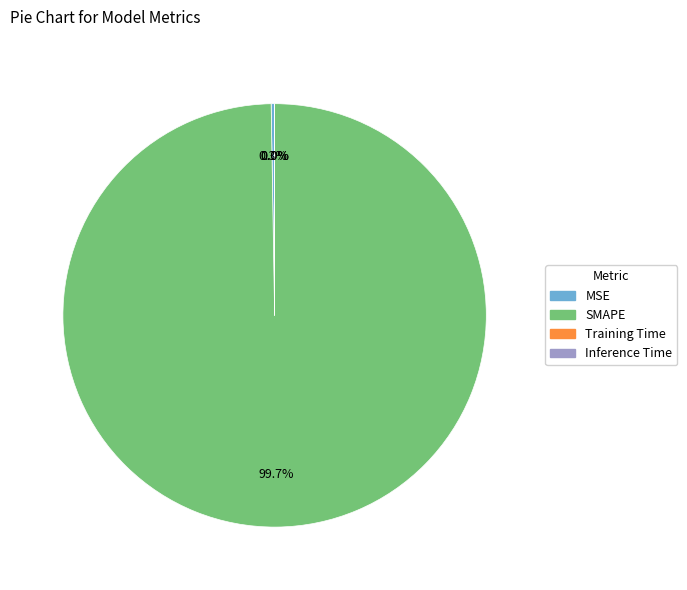

How much of the chart is everything except SMAPE?

0.3%